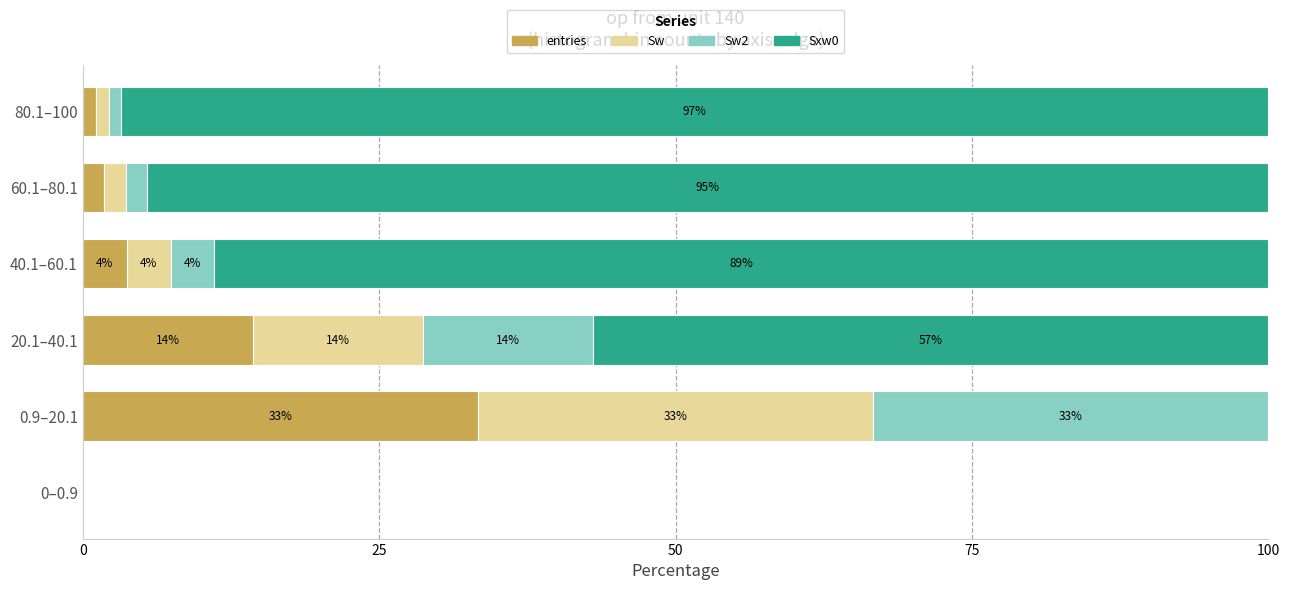

What are all the series names shown in the legend?

entries, Sw, Sw2, Sxw0